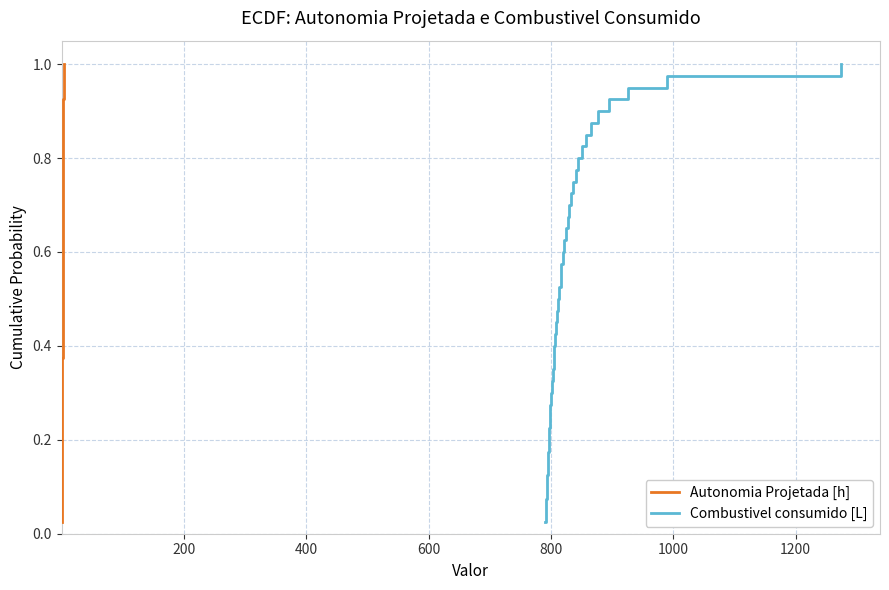

List the series in order of their peak value, highest first.

Autonomia Projetada [h], Combustivel consumido [L]